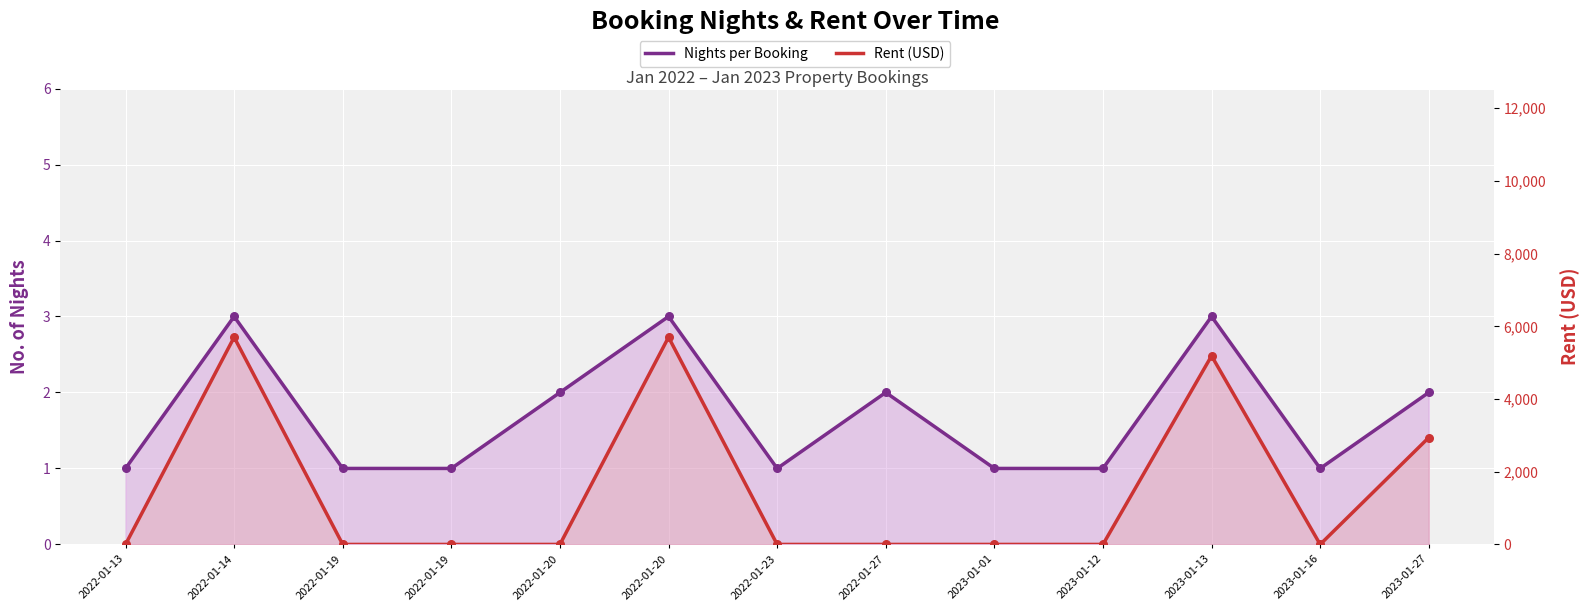

Which series reaches the maximum Y coordinate?

Rent (USD)